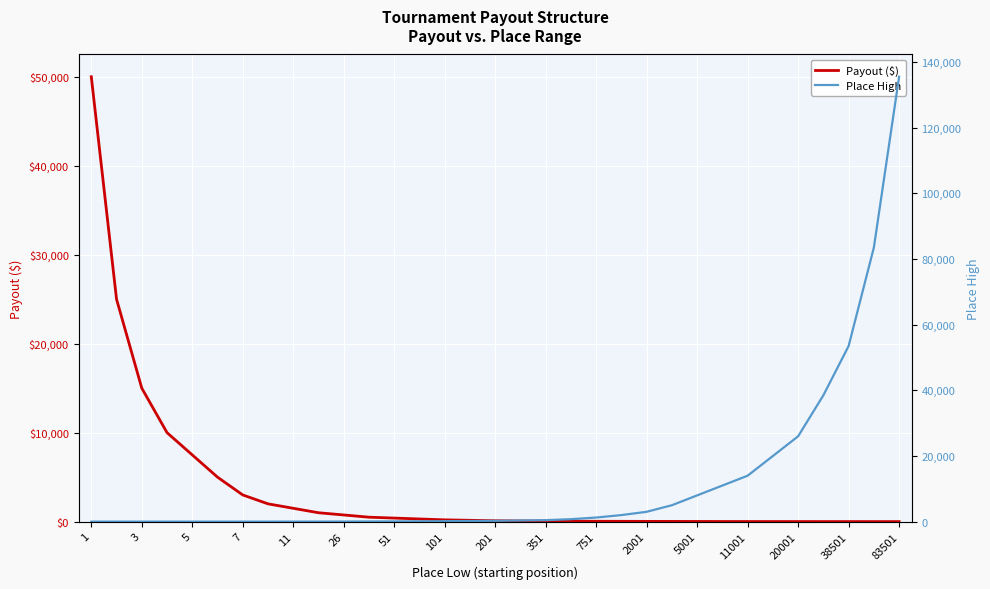

The value of Payout ($) at 27 is 16. True or false?

False